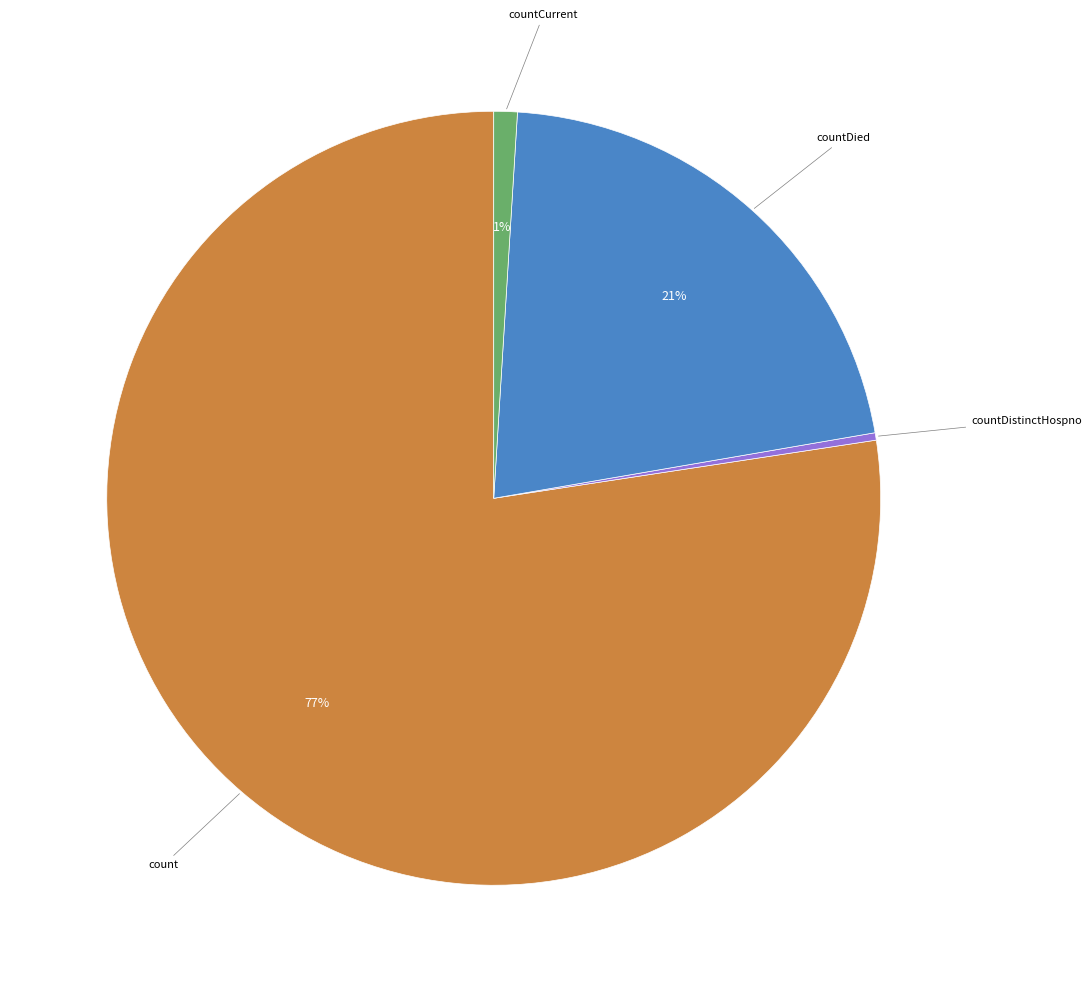

Does any single category account for the majority?

Yes